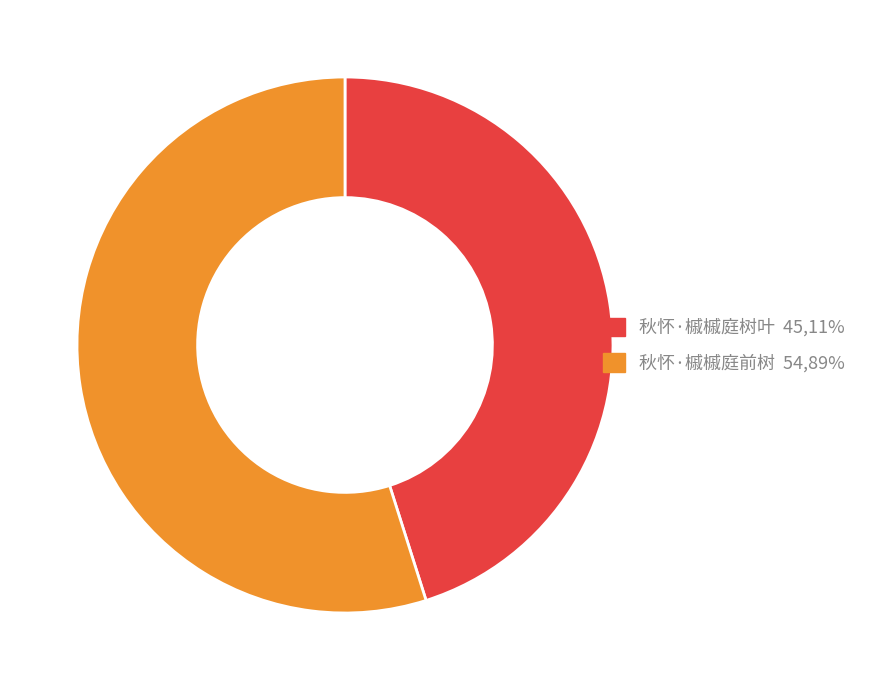

Is there a majority slice in this chart?

Yes